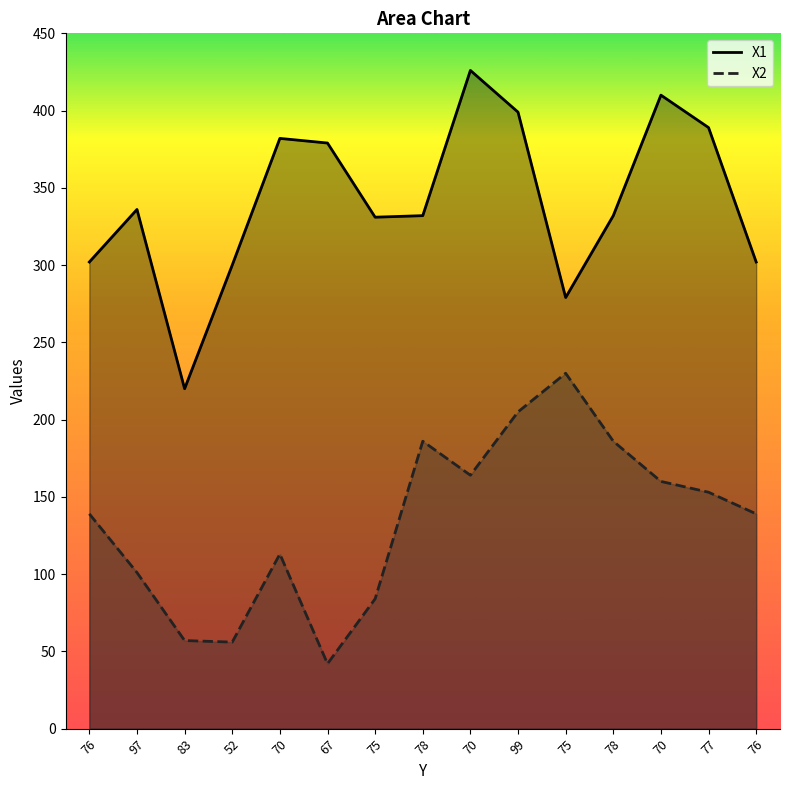

What is the difference between the highest and lowest values at 97?

235